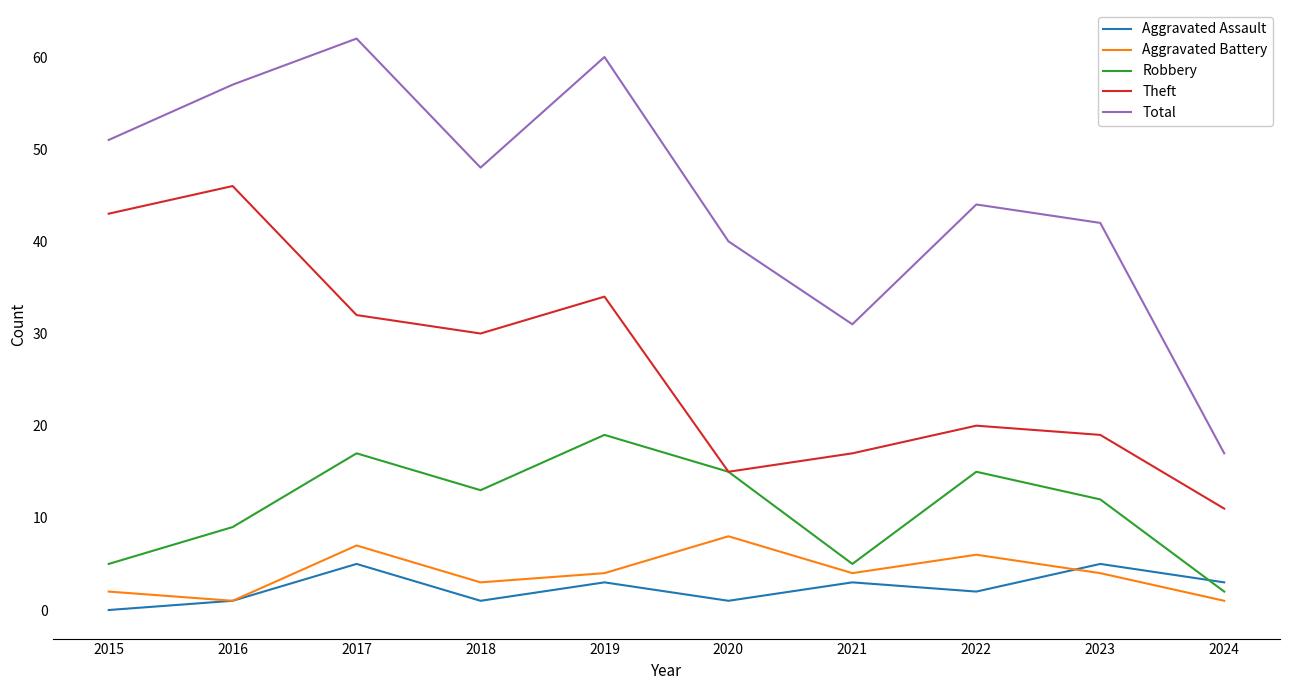

Does the chart have visible grid lines?

No